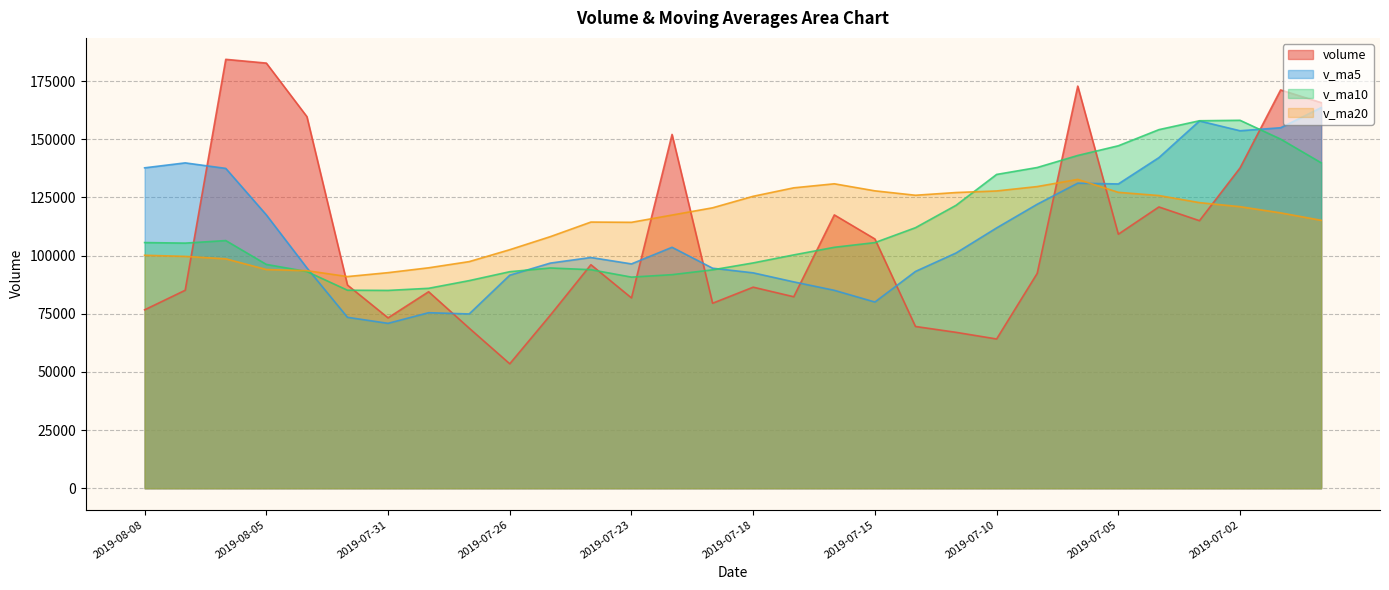

True or false: volume and v_ma5 intersect in this chart.

True